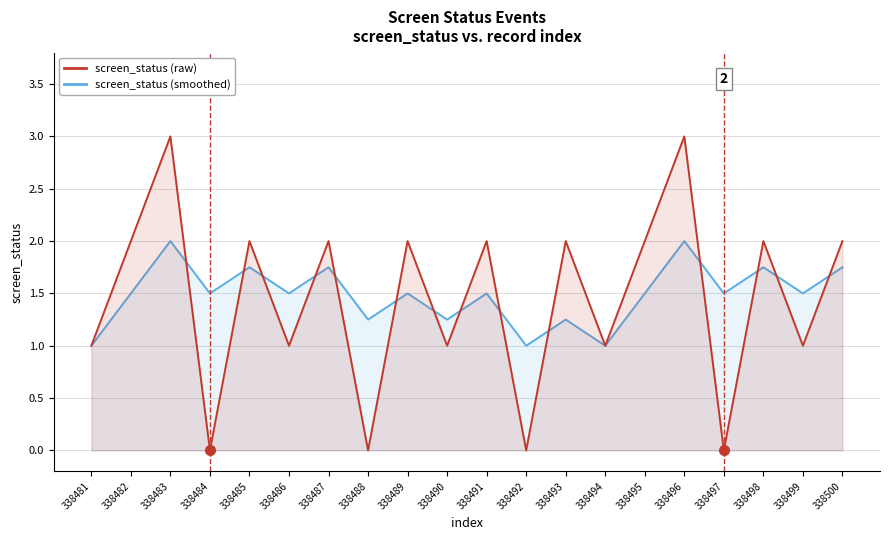

How many data points does each series have?

20